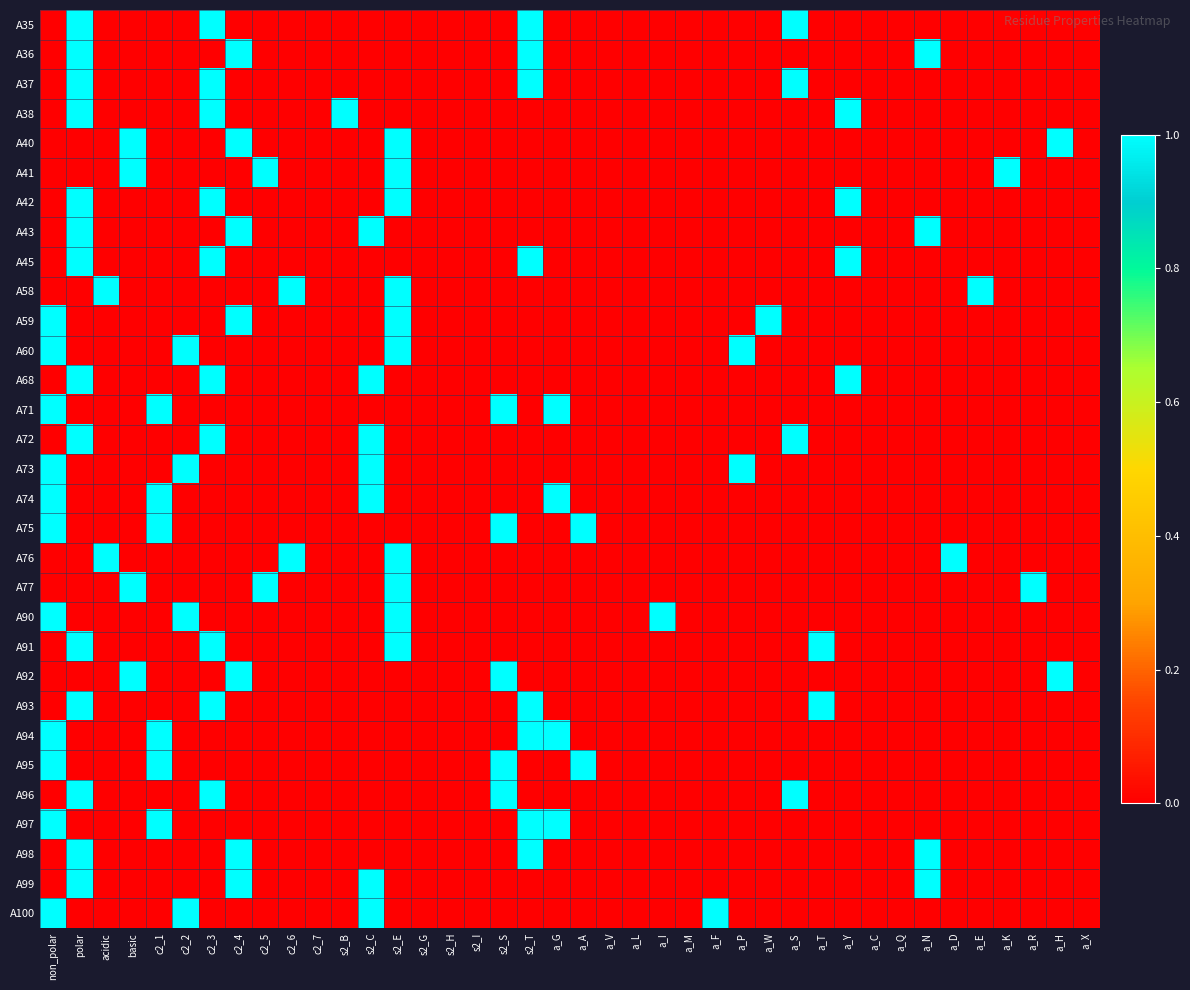

Reading left to right, transcribe all the data shown in this chart.

A35: non_polar=0	polar=1	acidic=0	basic=0	c2_1=0	c2_2=0	c2_3=1	c2_4=0	c2_5=0	c2_6=0	c2_7=0	s2_B=0	s2_C=0	s2_E=0	s2_G=0	s2_H=0	s2_I=0	s2_S=0	s2_T=1	a_G=0	a_A=0	a_V=0	a_L=0	a_I=0	a_M=0	a_F=0	a_P=0	a_W=0	a_S=1	a_T=0	a_Y=0	a_C=0	a_Q=0	a_N=0	a_D=0	a_E=0	a_K=0	a_R=0	a_H=0	a_X=0
A36: non_polar=0	polar=1	acidic=0	basic=0	c2_1=0	c2_2=0	c2_3=0	c2_4=1	c2_5=0	c2_6=0	c2_7=0	s2_B=0	s2_C=0	s2_E=0	s2_G=0	s2_H=0	s2_I=0	s2_S=0	s2_T=1	a_G=0	a_A=0	a_V=0	a_L=0	a_I=0	a_M=0	a_F=0	a_P=0	a_W=0	a_S=0	a_T=0	a_Y=0	a_C=0	a_Q=0	a_N=1	a_D=0	a_E=0	a_K=0	a_R=0	a_H=0	a_X=0
A37: non_polar=0	polar=1	acidic=0	basic=0	c2_1=0	c2_2=0	c2_3=1	c2_4=0	c2_5=0	c2_6=0	c2_7=0	s2_B=0	s2_C=0	s2_E=0	s2_G=0	s2_H=0	s2_I=0	s2_S=0	s2_T=1	a_G=0	a_A=0	a_V=0	a_L=0	a_I=0	a_M=0	a_F=0	a_P=0	a_W=0	a_S=1	a_T=0	a_Y=0	a_C=0	a_Q=0	a_N=0	a_D=0	a_E=0	a_K=0	a_R=0	a_H=0	a_X=0
A38: non_polar=0	polar=1	acidic=0	basic=0	c2_1=0	c2_2=0	c2_3=1	c2_4=0	c2_5=0	c2_6=0	c2_7=0	s2_B=1	s2_C=0	s2_E=0	s2_G=0	s2_H=0	s2_I=0	s2_S=0	s2_T=0	a_G=0	a_A=0	a_V=0	a_L=0	a_I=0	a_M=0	a_F=0	a_P=0	a_W=0	a_S=0	a_T=0	a_Y=1	a_C=0	a_Q=0	a_N=0	a_D=0	a_E=0	a_K=0	a_R=0	a_H=0	a_X=0
A40: non_polar=0	polar=0	acidic=0	basic=1	c2_1=0	c2_2=0	c2_3=0	c2_4=1	c2_5=0	c2_6=0	c2_7=0	s2_B=0	s2_C=0	s2_E=1	s2_G=0	s2_H=0	s2_I=0	s2_S=0	s2_T=0	a_G=0	a_A=0	a_V=0	a_L=0	a_I=0	a_M=0	a_F=0	a_P=0	a_W=0	a_S=0	a_T=0	a_Y=0	a_C=0	a_Q=0	a_N=0	a_D=0	a_E=0	a_K=0	a_R=0	a_H=1	a_X=0
A41: non_polar=0	polar=0	acidic=0	basic=1	c2_1=0	c2_2=0	c2_3=0	c2_4=0	c2_5=1	c2_6=0	c2_7=0	s2_B=0	s2_C=0	s2_E=1	s2_G=0	s2_H=0	s2_I=0	s2_S=0	s2_T=0	a_G=0	a_A=0	a_V=0	a_L=0	a_I=0	a_M=0	a_F=0	a_P=0	a_W=0	a_S=0	a_T=0	a_Y=0	a_C=0	a_Q=0	a_N=0	a_D=0	a_E=0	a_K=1	a_R=0	a_H=0	a_X=0
A42: non_polar=0	polar=1	acidic=0	basic=0	c2_1=0	c2_2=0	c2_3=1	c2_4=0	c2_5=0	c2_6=0	c2_7=0	s2_B=0	s2_C=0	s2_E=1	s2_G=0	s2_H=0	s2_I=0	s2_S=0	s2_T=0	a_G=0	a_A=0	a_V=0	a_L=0	a_I=0	a_M=0	a_F=0	a_P=0	a_W=0	a_S=0	a_T=0	a_Y=1	a_C=0	a_Q=0	a_N=0	a_D=0	a_E=0	a_K=0	a_R=0	a_H=0	a_X=0
A43: non_polar=0	polar=1	acidic=0	basic=0	c2_1=0	c2_2=0	c2_3=0	c2_4=1	c2_5=0	c2_6=0	c2_7=0	s2_B=0	s2_C=1	s2_E=0	s2_G=0	s2_H=0	s2_I=0	s2_S=0	s2_T=0	a_G=0	a_A=0	a_V=0	a_L=0	a_I=0	a_M=0	a_F=0	a_P=0	a_W=0	a_S=0	a_T=0	a_Y=0	a_C=0	a_Q=0	a_N=1	a_D=0	a_E=0	a_K=0	a_R=0	a_H=0	a_X=0
A45: non_polar=0	polar=1	acidic=0	basic=0	c2_1=0	c2_2=0	c2_3=1	c2_4=0	c2_5=0	c2_6=0	c2_7=0	s2_B=0	s2_C=0	s2_E=0	s2_G=0	s2_H=0	s2_I=0	s2_S=0	s2_T=1	a_G=0	a_A=0	a_V=0	a_L=0	a_I=0	a_M=0	a_F=0	a_P=0	a_W=0	a_S=0	a_T=0	a_Y=1	a_C=0	a_Q=0	a_N=0	a_D=0	a_E=0	a_K=0	a_R=0	a_H=0	a_X=0
A58: non_polar=0	polar=0	acidic=1	basic=0	c2_1=0	c2_2=0	c2_3=0	c2_4=0	c2_5=0	c2_6=1	c2_7=0	s2_B=0	s2_C=0	s2_E=1	s2_G=0	s2_H=0	s2_I=0	s2_S=0	s2_T=0	a_G=0	a_A=0	a_V=0	a_L=0	a_I=0	a_M=0	a_F=0	a_P=0	a_W=0	a_S=0	a_T=0	a_Y=0	a_C=0	a_Q=0	a_N=0	a_D=0	a_E=1	a_K=0	a_R=0	a_H=0	a_X=0
A59: non_polar=1	polar=0	acidic=0	basic=0	c2_1=0	c2_2=0	c2_3=0	c2_4=1	c2_5=0	c2_6=0	c2_7=0	s2_B=0	s2_C=0	s2_E=1	s2_G=0	s2_H=0	s2_I=0	s2_S=0	s2_T=0	a_G=0	a_A=0	a_V=0	a_L=0	a_I=0	a_M=0	a_F=0	a_P=0	a_W=1	a_S=0	a_T=0	a_Y=0	a_C=0	a_Q=0	a_N=0	a_D=0	a_E=0	a_K=0	a_R=0	a_H=0	a_X=0
A60: non_polar=1	polar=0	acidic=0	basic=0	c2_1=0	c2_2=1	c2_3=0	c2_4=0	c2_5=0	c2_6=0	c2_7=0	s2_B=0	s2_C=0	s2_E=1	s2_G=0	s2_H=0	s2_I=0	s2_S=0	s2_T=0	a_G=0	a_A=0	a_V=0	a_L=0	a_I=0	a_M=0	a_F=0	a_P=1	a_W=0	a_S=0	a_T=0	a_Y=0	a_C=0	a_Q=0	a_N=0	a_D=0	a_E=0	a_K=0	a_R=0	a_H=0	a_X=0
A68: non_polar=0	polar=1	acidic=0	basic=0	c2_1=0	c2_2=0	c2_3=1	c2_4=0	c2_5=0	c2_6=0	c2_7=0	s2_B=0	s2_C=1	s2_E=0	s2_G=0	s2_H=0	s2_I=0	s2_S=0	s2_T=0	a_G=0	a_A=0	a_V=0	a_L=0	a_I=0	a_M=0	a_F=0	a_P=0	a_W=0	a_S=0	a_T=0	a_Y=1	a_C=0	a_Q=0	a_N=0	a_D=0	a_E=0	a_K=0	a_R=0	a_H=0	a_X=0
A71: non_polar=1	polar=0	acidic=0	basic=0	c2_1=1	c2_2=0	c2_3=0	c2_4=0	c2_5=0	c2_6=0	c2_7=0	s2_B=0	s2_C=0	s2_E=0	s2_G=0	s2_H=0	s2_I=0	s2_S=1	s2_T=0	a_G=1	a_A=0	a_V=0	a_L=0	a_I=0	a_M=0	a_F=0	a_P=0	a_W=0	a_S=0	a_T=0	a_Y=0	a_C=0	a_Q=0	a_N=0	a_D=0	a_E=0	a_K=0	a_R=0	a_H=0	a_X=0
A72: non_polar=0	polar=1	acidic=0	basic=0	c2_1=0	c2_2=0	c2_3=1	c2_4=0	c2_5=0	c2_6=0	c2_7=0	s2_B=0	s2_C=1	s2_E=0	s2_G=0	s2_H=0	s2_I=0	s2_S=0	s2_T=0	a_G=0	a_A=0	a_V=0	a_L=0	a_I=0	a_M=0	a_F=0	a_P=0	a_W=0	a_S=1	a_T=0	a_Y=0	a_C=0	a_Q=0	a_N=0	a_D=0	a_E=0	a_K=0	a_R=0	a_H=0	a_X=0
A73: non_polar=1	polar=0	acidic=0	basic=0	c2_1=0	c2_2=1	c2_3=0	c2_4=0	c2_5=0	c2_6=0	c2_7=0	s2_B=0	s2_C=1	s2_E=0	s2_G=0	s2_H=0	s2_I=0	s2_S=0	s2_T=0	a_G=0	a_A=0	a_V=0	a_L=0	a_I=0	a_M=0	a_F=0	a_P=1	a_W=0	a_S=0	a_T=0	a_Y=0	a_C=0	a_Q=0	a_N=0	a_D=0	a_E=0	a_K=0	a_R=0	a_H=0	a_X=0
A74: non_polar=1	polar=0	acidic=0	basic=0	c2_1=1	c2_2=0	c2_3=0	c2_4=0	c2_5=0	c2_6=0	c2_7=0	s2_B=0	s2_C=1	s2_E=0	s2_G=0	s2_H=0	s2_I=0	s2_S=0	s2_T=0	a_G=1	a_A=0	a_V=0	a_L=0	a_I=0	a_M=0	a_F=0	a_P=0	a_W=0	a_S=0	a_T=0	a_Y=0	a_C=0	a_Q=0	a_N=0	a_D=0	a_E=0	a_K=0	a_R=0	a_H=0	a_X=0
A75: non_polar=1	polar=0	acidic=0	basic=0	c2_1=1	c2_2=0	c2_3=0	c2_4=0	c2_5=0	c2_6=0	c2_7=0	s2_B=0	s2_C=0	s2_E=0	s2_G=0	s2_H=0	s2_I=0	s2_S=1	s2_T=0	a_G=0	a_A=1	a_V=0	a_L=0	a_I=0	a_M=0	a_F=0	a_P=0	a_W=0	a_S=0	a_T=0	a_Y=0	a_C=0	a_Q=0	a_N=0	a_D=0	a_E=0	a_K=0	a_R=0	a_H=0	a_X=0
A76: non_polar=0	polar=0	acidic=1	basic=0	c2_1=0	c2_2=0	c2_3=0	c2_4=0	c2_5=0	c2_6=1	c2_7=0	s2_B=0	s2_C=0	s2_E=1	s2_G=0	s2_H=0	s2_I=0	s2_S=0	s2_T=0	a_G=0	a_A=0	a_V=0	a_L=0	a_I=0	a_M=0	a_F=0	a_P=0	a_W=0	a_S=0	a_T=0	a_Y=0	a_C=0	a_Q=0	a_N=0	a_D=1	a_E=0	a_K=0	a_R=0	a_H=0	a_X=0
A77: non_polar=0	polar=0	acidic=0	basic=1	c2_1=0	c2_2=0	c2_3=0	c2_4=0	c2_5=1	c2_6=0	c2_7=0	s2_B=0	s2_C=0	s2_E=1	s2_G=0	s2_H=0	s2_I=0	s2_S=0	s2_T=0	a_G=0	a_A=0	a_V=0	a_L=0	a_I=0	a_M=0	a_F=0	a_P=0	a_W=0	a_S=0	a_T=0	a_Y=0	a_C=0	a_Q=0	a_N=0	a_D=0	a_E=0	a_K=0	a_R=1	a_H=0	a_X=0
A90: non_polar=1	polar=0	acidic=0	basic=0	c2_1=0	c2_2=1	c2_3=0	c2_4=0	c2_5=0	c2_6=0	c2_7=0	s2_B=0	s2_C=0	s2_E=1	s2_G=0	s2_H=0	s2_I=0	s2_S=0	s2_T=0	a_G=0	a_A=0	a_V=0	a_L=0	a_I=1	a_M=0	a_F=0	a_P=0	a_W=0	a_S=0	a_T=0	a_Y=0	a_C=0	a_Q=0	a_N=0	a_D=0	a_E=0	a_K=0	a_R=0	a_H=0	a_X=0
A91: non_polar=0	polar=1	acidic=0	basic=0	c2_1=0	c2_2=0	c2_3=1	c2_4=0	c2_5=0	c2_6=0	c2_7=0	s2_B=0	s2_C=0	s2_E=1	s2_G=0	s2_H=0	s2_I=0	s2_S=0	s2_T=0	a_G=0	a_A=0	a_V=0	a_L=0	a_I=0	a_M=0	a_F=0	a_P=0	a_W=0	a_S=0	a_T=1	a_Y=0	a_C=0	a_Q=0	a_N=0	a_D=0	a_E=0	a_K=0	a_R=0	a_H=0	a_X=0
A92: non_polar=0	polar=0	acidic=0	basic=1	c2_1=0	c2_2=0	c2_3=0	c2_4=1	c2_5=0	c2_6=0	c2_7=0	s2_B=0	s2_C=0	s2_E=0	s2_G=0	s2_H=0	s2_I=0	s2_S=1	s2_T=0	a_G=0	a_A=0	a_V=0	a_L=0	a_I=0	a_M=0	a_F=0	a_P=0	a_W=0	a_S=0	a_T=0	a_Y=0	a_C=0	a_Q=0	a_N=0	a_D=0	a_E=0	a_K=0	a_R=0	a_H=1	a_X=0
A93: non_polar=0	polar=1	acidic=0	basic=0	c2_1=0	c2_2=0	c2_3=1	c2_4=0	c2_5=0	c2_6=0	c2_7=0	s2_B=0	s2_C=0	s2_E=0	s2_G=0	s2_H=0	s2_I=0	s2_S=0	s2_T=1	a_G=0	a_A=0	a_V=0	a_L=0	a_I=0	a_M=0	a_F=0	a_P=0	a_W=0	a_S=0	a_T=1	a_Y=0	a_C=0	a_Q=0	a_N=0	a_D=0	a_E=0	a_K=0	a_R=0	a_H=0	a_X=0
A94: non_polar=1	polar=0	acidic=0	basic=0	c2_1=1	c2_2=0	c2_3=0	c2_4=0	c2_5=0	c2_6=0	c2_7=0	s2_B=0	s2_C=0	s2_E=0	s2_G=0	s2_H=0	s2_I=0	s2_S=0	s2_T=1	a_G=1	a_A=0	a_V=0	a_L=0	a_I=0	a_M=0	a_F=0	a_P=0	a_W=0	a_S=0	a_T=0	a_Y=0	a_C=0	a_Q=0	a_N=0	a_D=0	a_E=0	a_K=0	a_R=0	a_H=0	a_X=0
A95: non_polar=1	polar=0	acidic=0	basic=0	c2_1=1	c2_2=0	c2_3=0	c2_4=0	c2_5=0	c2_6=0	c2_7=0	s2_B=0	s2_C=0	s2_E=0	s2_G=0	s2_H=0	s2_I=0	s2_S=1	s2_T=0	a_G=0	a_A=1	a_V=0	a_L=0	a_I=0	a_M=0	a_F=0	a_P=0	a_W=0	a_S=0	a_T=0	a_Y=0	a_C=0	a_Q=0	a_N=0	a_D=0	a_E=0	a_K=0	a_R=0	a_H=0	a_X=0
A96: non_polar=0	polar=1	acidic=0	basic=0	c2_1=0	c2_2=0	c2_3=1	c2_4=0	c2_5=0	c2_6=0	c2_7=0	s2_B=0	s2_C=0	s2_E=0	s2_G=0	s2_H=0	s2_I=0	s2_S=1	s2_T=0	a_G=0	a_A=0	a_V=0	a_L=0	a_I=0	a_M=0	a_F=0	a_P=0	a_W=0	a_S=1	a_T=0	a_Y=0	a_C=0	a_Q=0	a_N=0	a_D=0	a_E=0	a_K=0	a_R=0	a_H=0	a_X=0
A97: non_polar=1	polar=0	acidic=0	basic=0	c2_1=1	c2_2=0	c2_3=0	c2_4=0	c2_5=0	c2_6=0	c2_7=0	s2_B=0	s2_C=0	s2_E=0	s2_G=0	s2_H=0	s2_I=0	s2_S=0	s2_T=1	a_G=1	a_A=0	a_V=0	a_L=0	a_I=0	a_M=0	a_F=0	a_P=0	a_W=0	a_S=0	a_T=0	a_Y=0	a_C=0	a_Q=0	a_N=0	a_D=0	a_E=0	a_K=0	a_R=0	a_H=0	a_X=0
A98: non_polar=0	polar=1	acidic=0	basic=0	c2_1=0	c2_2=0	c2_3=0	c2_4=1	c2_5=0	c2_6=0	c2_7=0	s2_B=0	s2_C=0	s2_E=0	s2_G=0	s2_H=0	s2_I=0	s2_S=0	s2_T=1	a_G=0	a_A=0	a_V=0	a_L=0	a_I=0	a_M=0	a_F=0	a_P=0	a_W=0	a_S=0	a_T=0	a_Y=0	a_C=0	a_Q=0	a_N=1	a_D=0	a_E=0	a_K=0	a_R=0	a_H=0	a_X=0
A99: non_polar=0	polar=1	acidic=0	basic=0	c2_1=0	c2_2=0	c2_3=0	c2_4=1	c2_5=0	c2_6=0	c2_7=0	s2_B=0	s2_C=1	s2_E=0	s2_G=0	s2_H=0	s2_I=0	s2_S=0	s2_T=0	a_G=0	a_A=0	a_V=0	a_L=0	a_I=0	a_M=0	a_F=0	a_P=0	a_W=0	a_S=0	a_T=0	a_Y=0	a_C=0	a_Q=0	a_N=1	a_D=0	a_E=0	a_K=0	a_R=0	a_H=0	a_X=0
A100: non_polar=1	polar=0	acidic=0	basic=0	c2_1=0	c2_2=1	c2_3=0	c2_4=0	c2_5=0	c2_6=0	c2_7=0	s2_B=0	s2_C=1	s2_E=0	s2_G=0	s2_H=0	s2_I=0	s2_S=0	s2_T=0	a_G=0	a_A=0	a_V=0	a_L=0	a_I=0	a_M=0	a_F=1	a_P=0	a_W=0	a_S=0	a_T=0	a_Y=0	a_C=0	a_Q=0	a_N=0	a_D=0	a_E=0	a_K=0	a_R=0	a_H=0	a_X=0